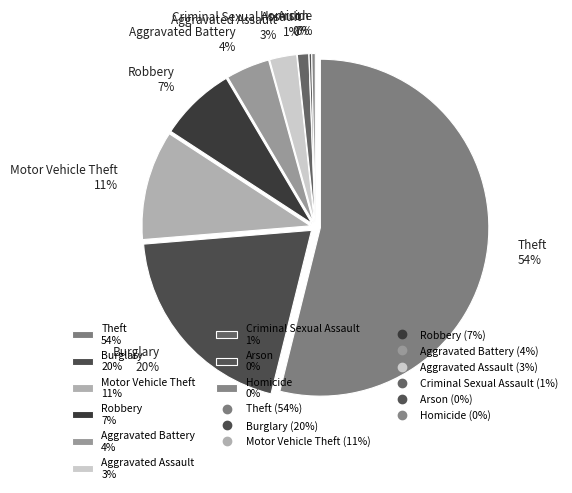

Is there a majority slice in this chart?

Yes